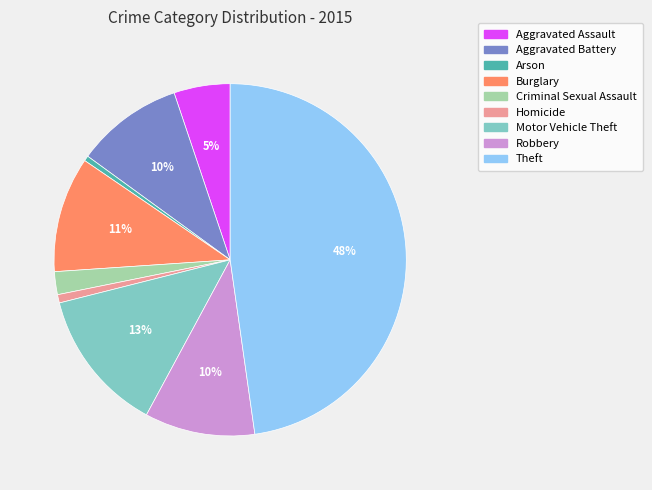

To the nearest percent, what portion does Aggravated Assault represent?

5%